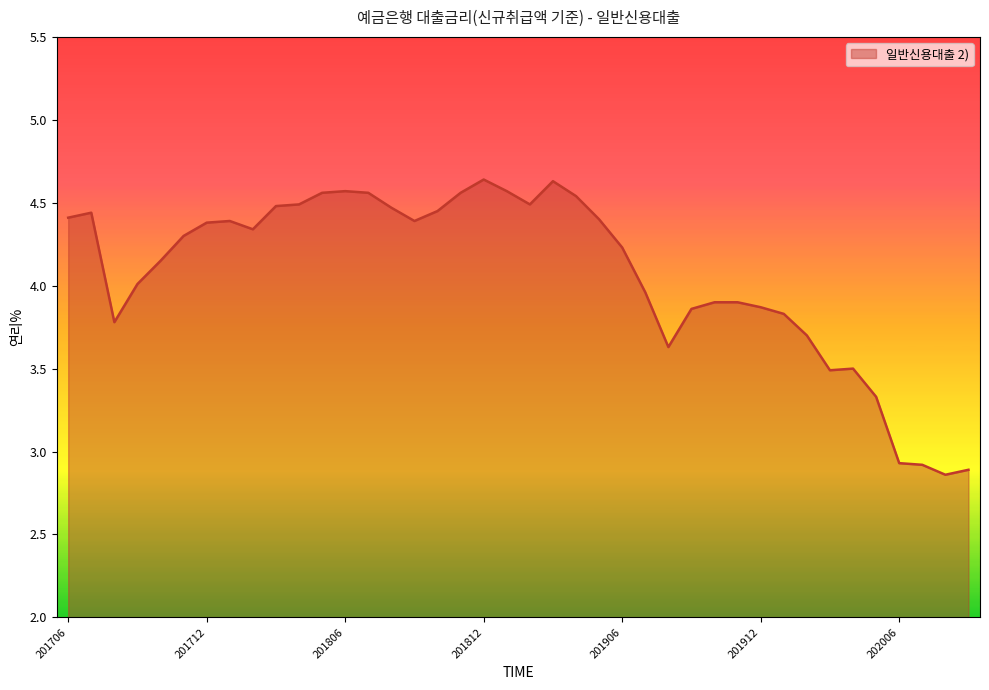

What is the difference between the maximum and minimum values?

1.8